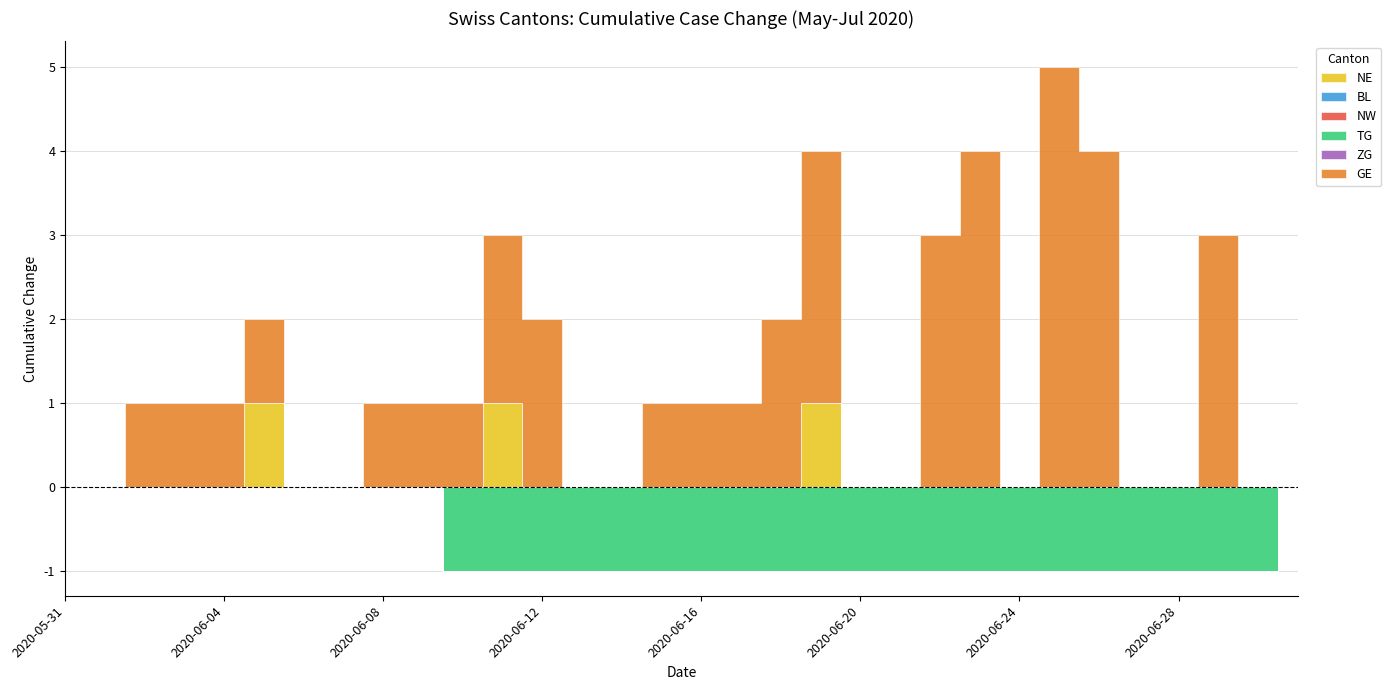

True or false: ZG has a value of 0 at 2020-06-15.

True